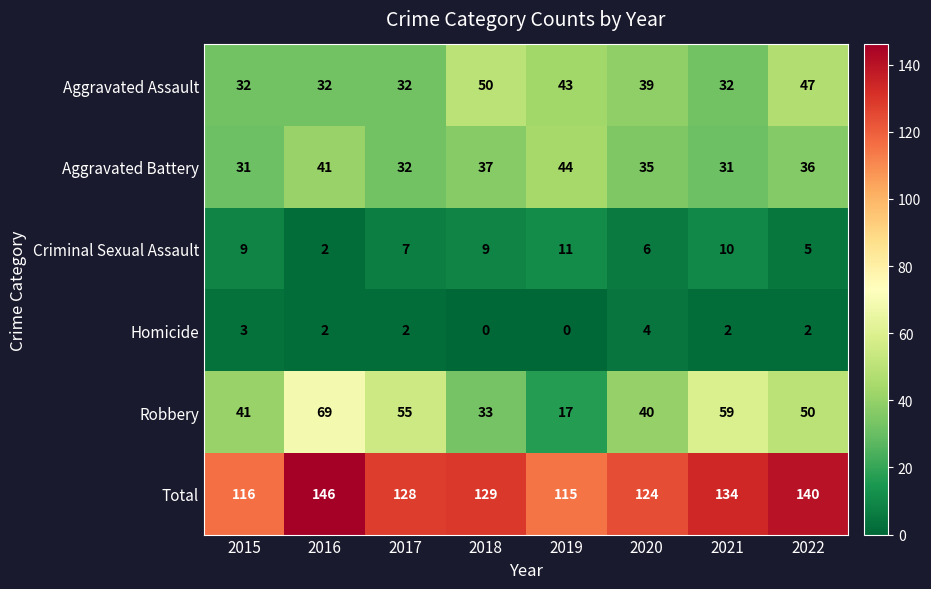

What is the highest value of the Total series?

146